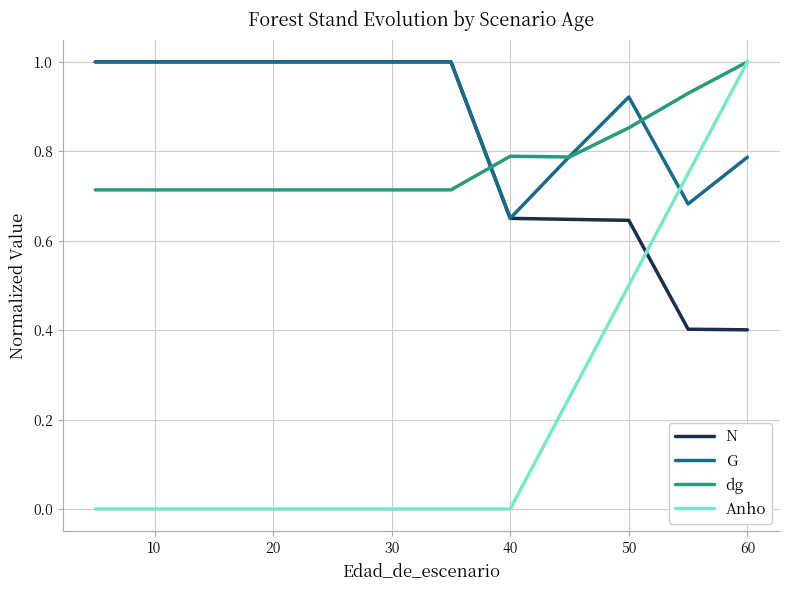

Which series has the largest range (max minus min)?

Anho